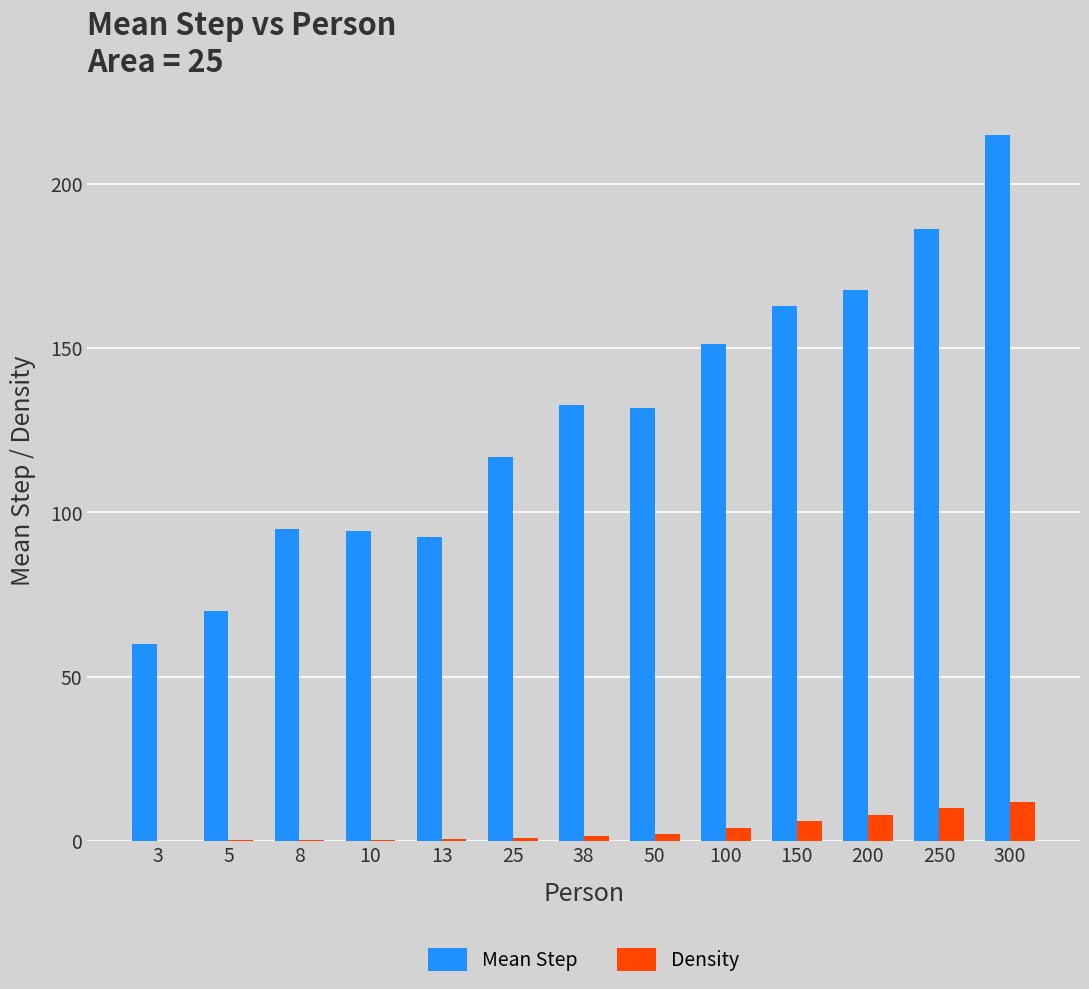

What is the total value across all series at 3?

60.2